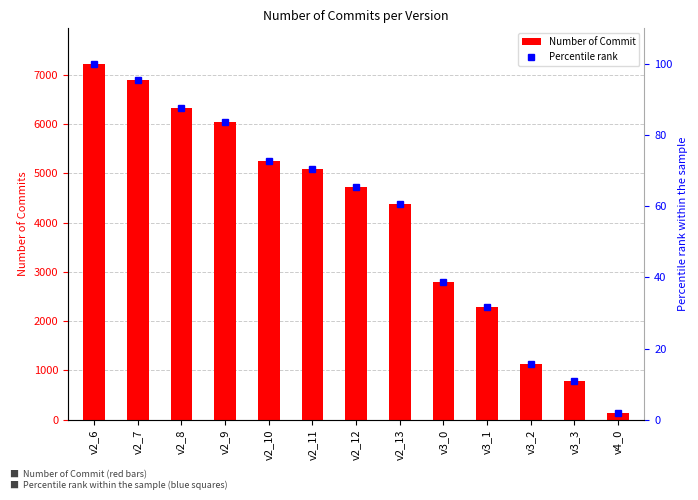

Between v2_11 and v2_8, which is larger?

v2_8